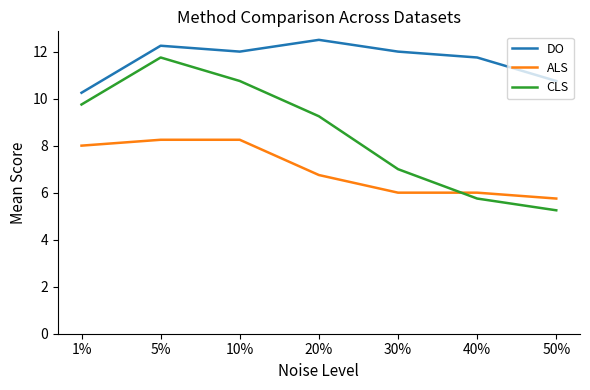

How many lines are shown in the chart?

3